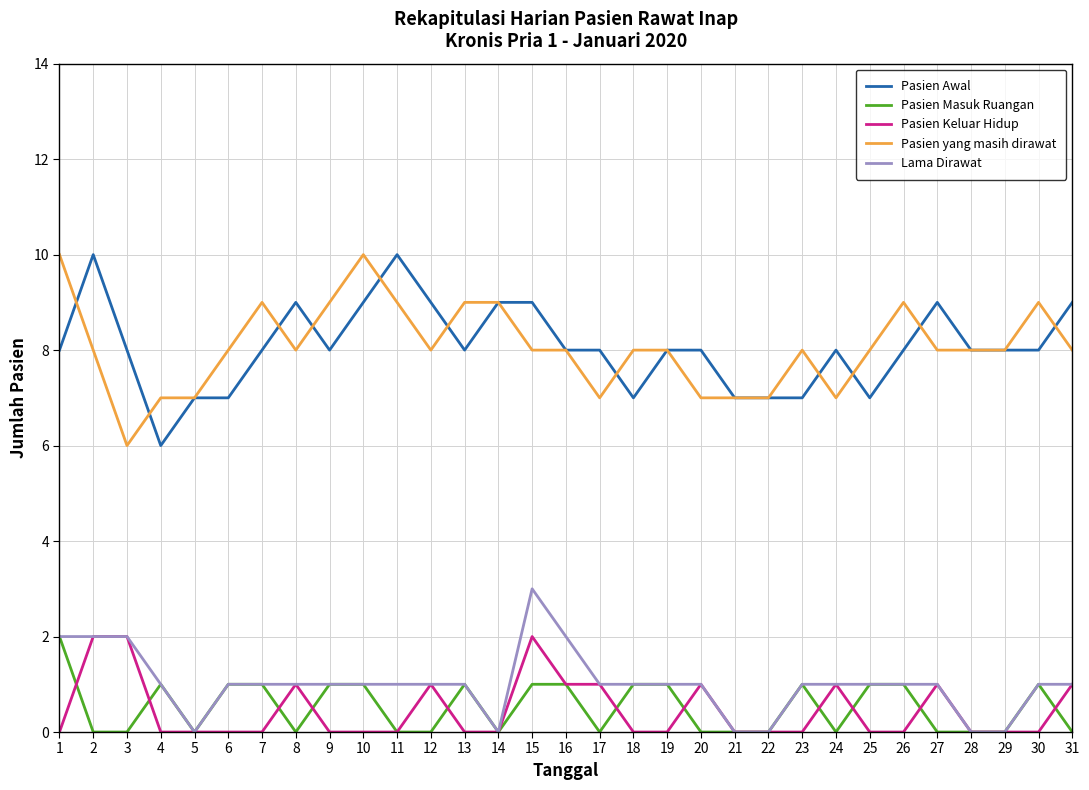

Where is the first local minimum for Pasien yang masih dirawat?

3